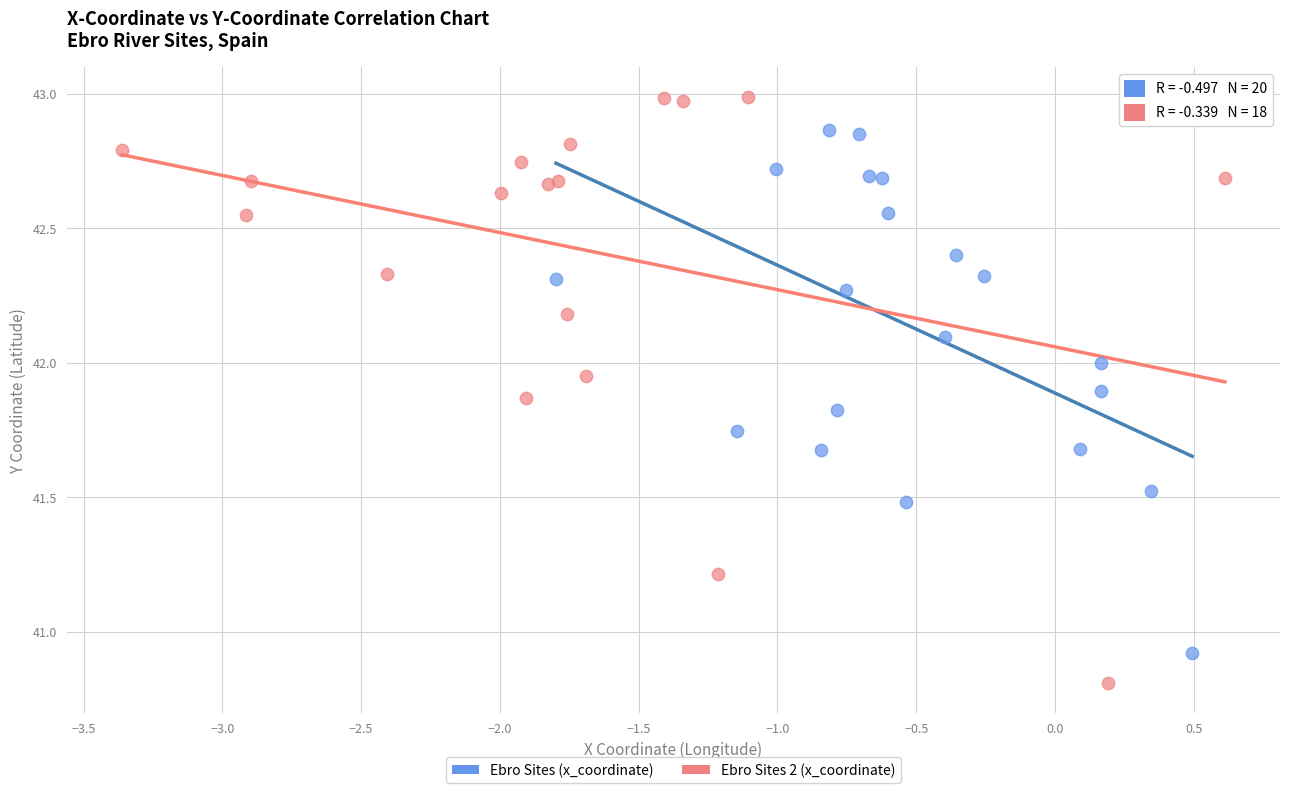

Which series has the largest Y range (max minus min)?

Ebro Sites 2 (x_coordinate)